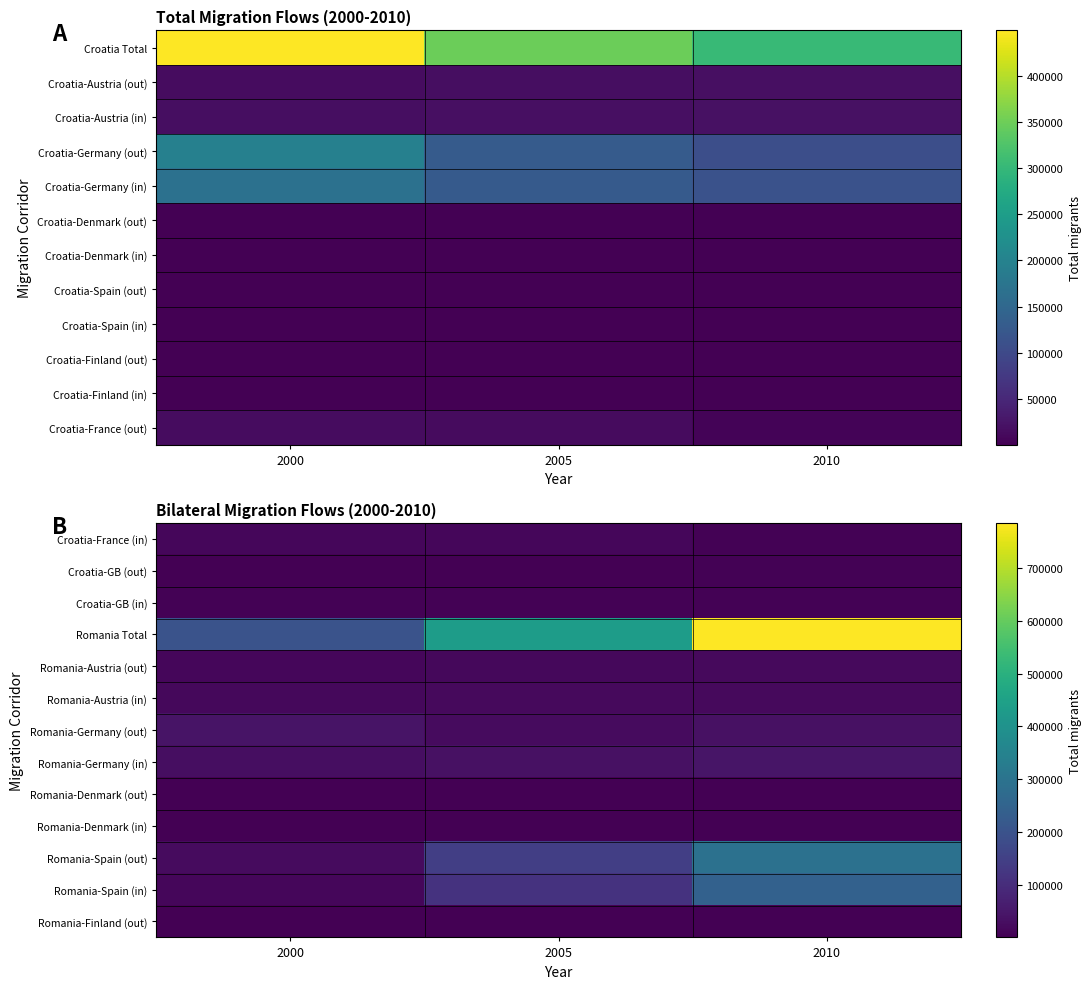

Is the value of Romania-Finland (out) at 2010 greater than the value of Croatia-GB (in) at 2000?

No